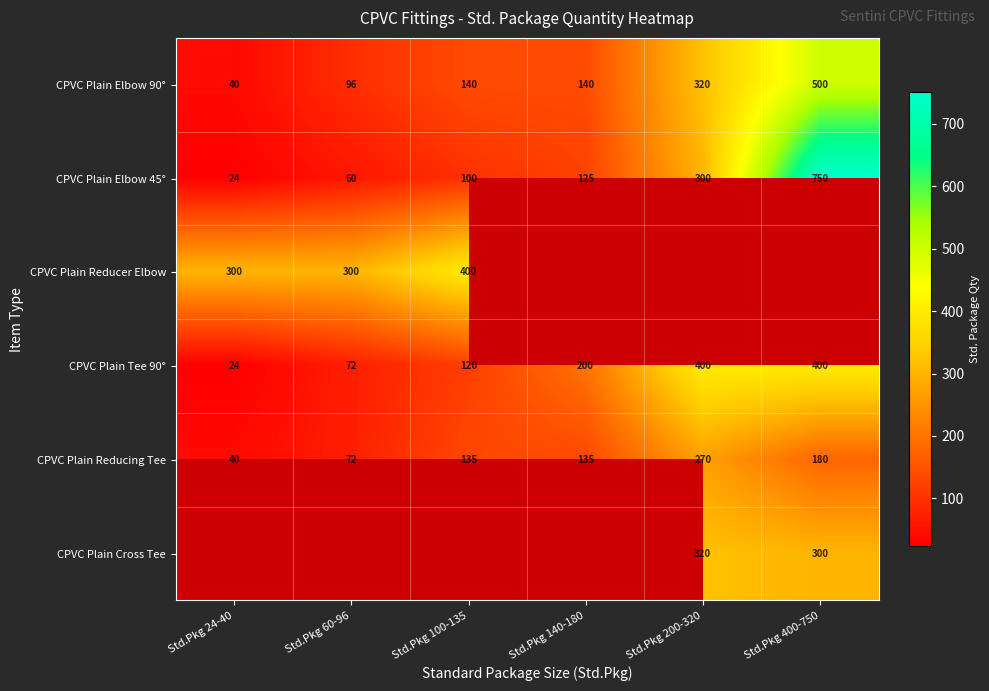

Between Std.Pkg 400-750 and Std.Pkg 200-320, which is larger?

Std.Pkg 400-750